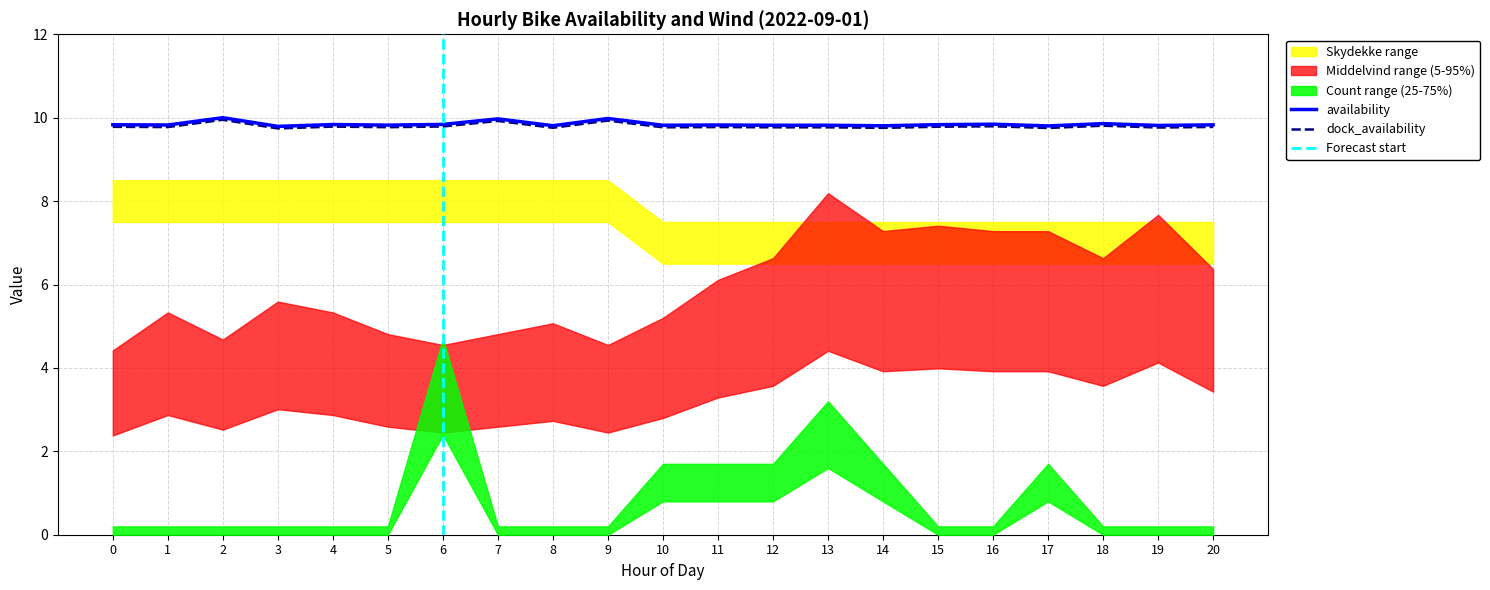

True or false: availability has a value of 2.8 at 10.

False